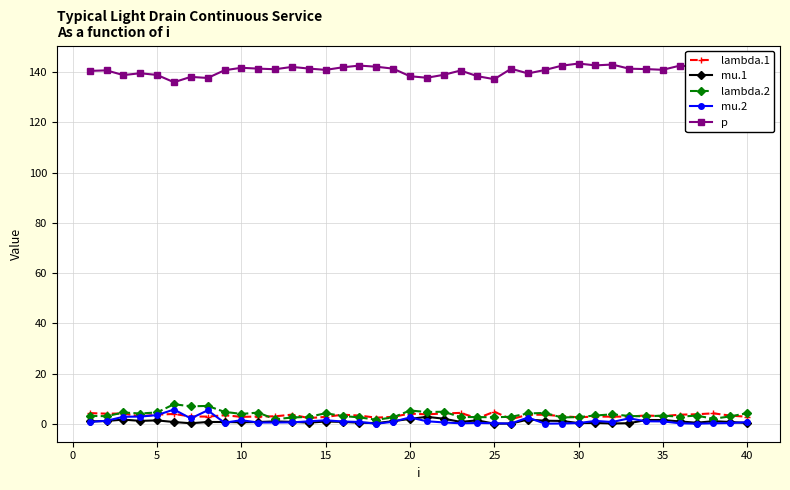

In lambda.1, how many points are higher than both neighbors (excluding endpoints)?

12